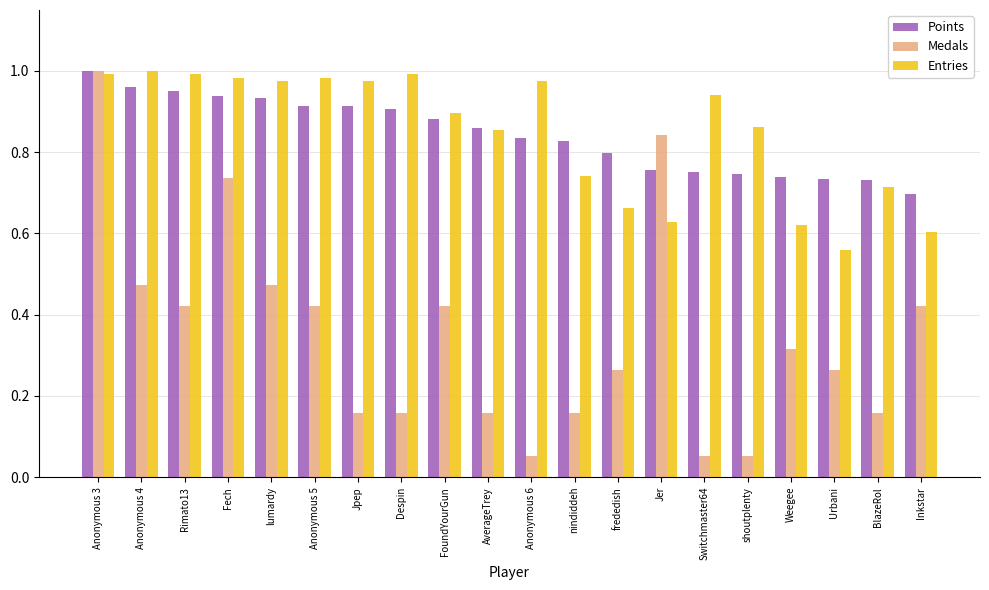

Which series changed the most between FoundYourGun and Jer?

Medals